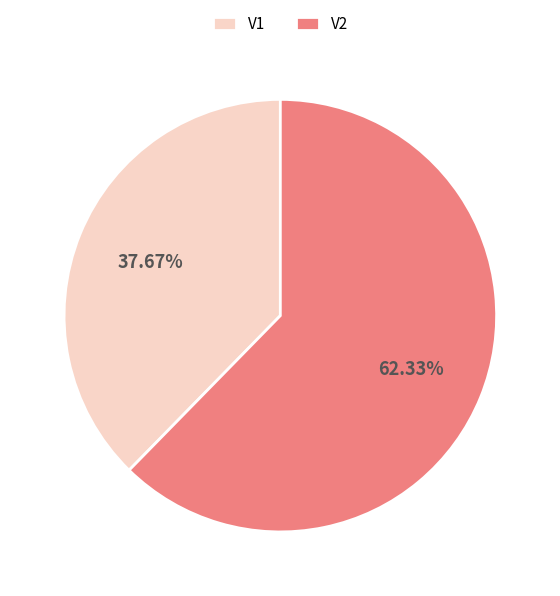

Is it true that V2 is 70% of the pie?

False